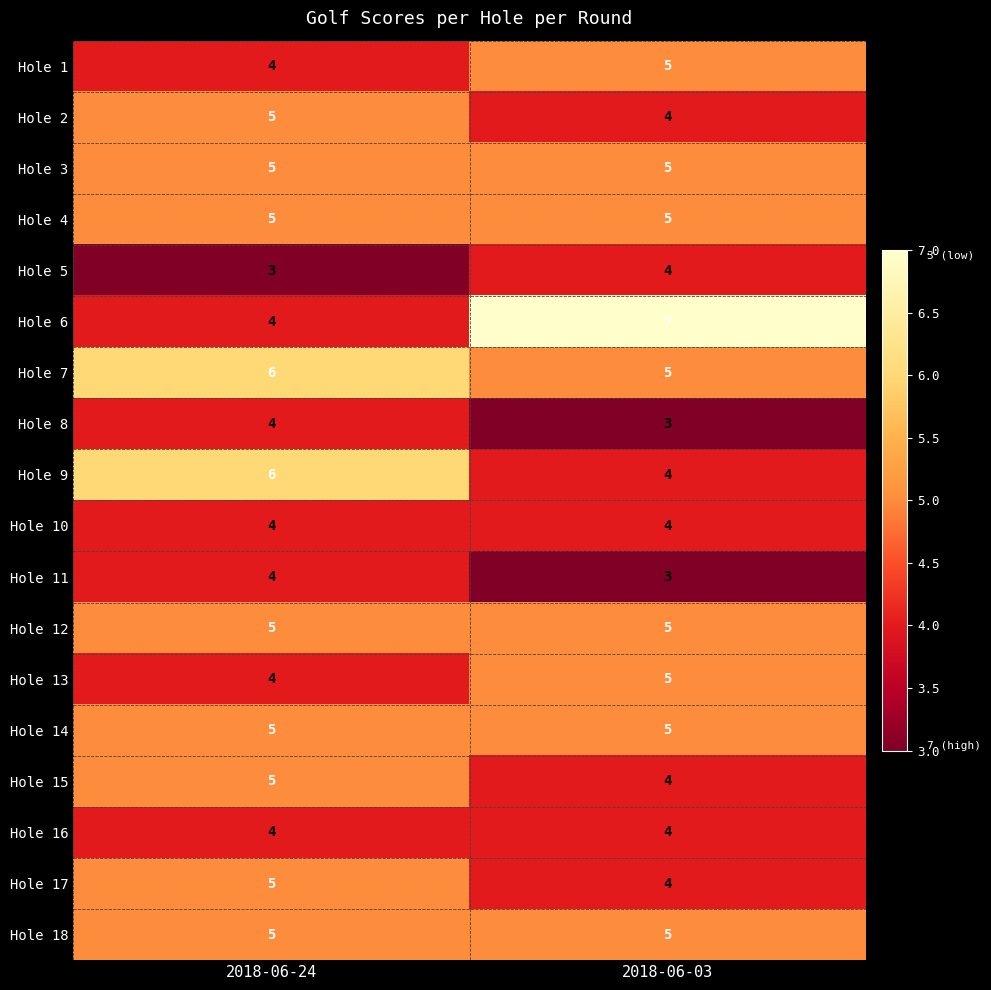

The value of Hole 5 at 2018-06-24 is 2. True or false?

False